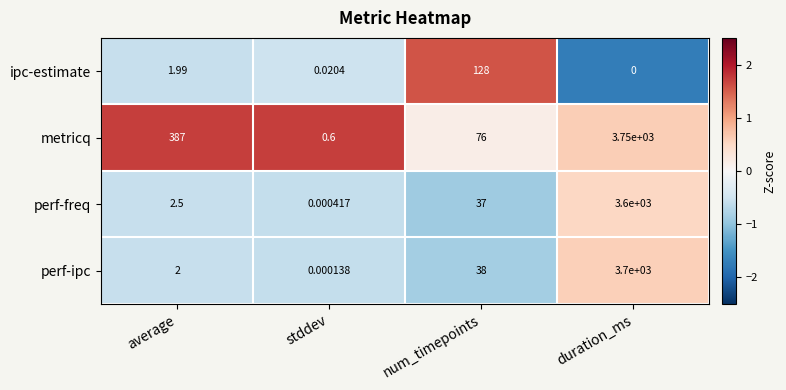

How many series are shown in this chart?

4